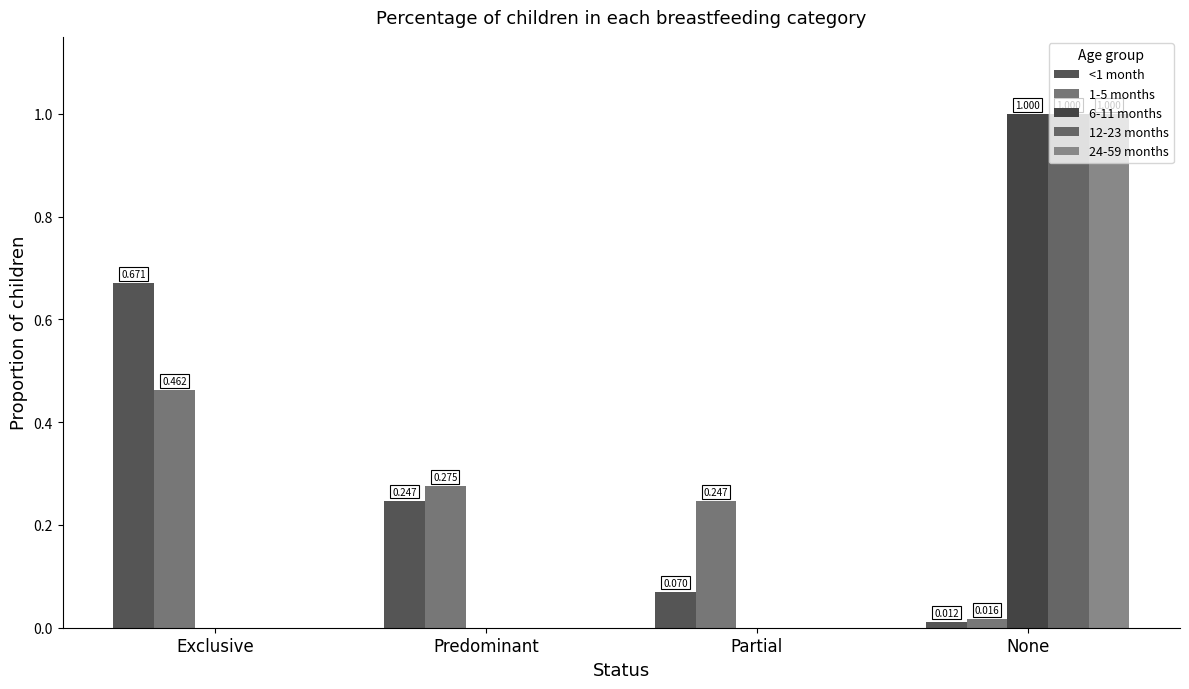

Count the number of categories in the chart.

4